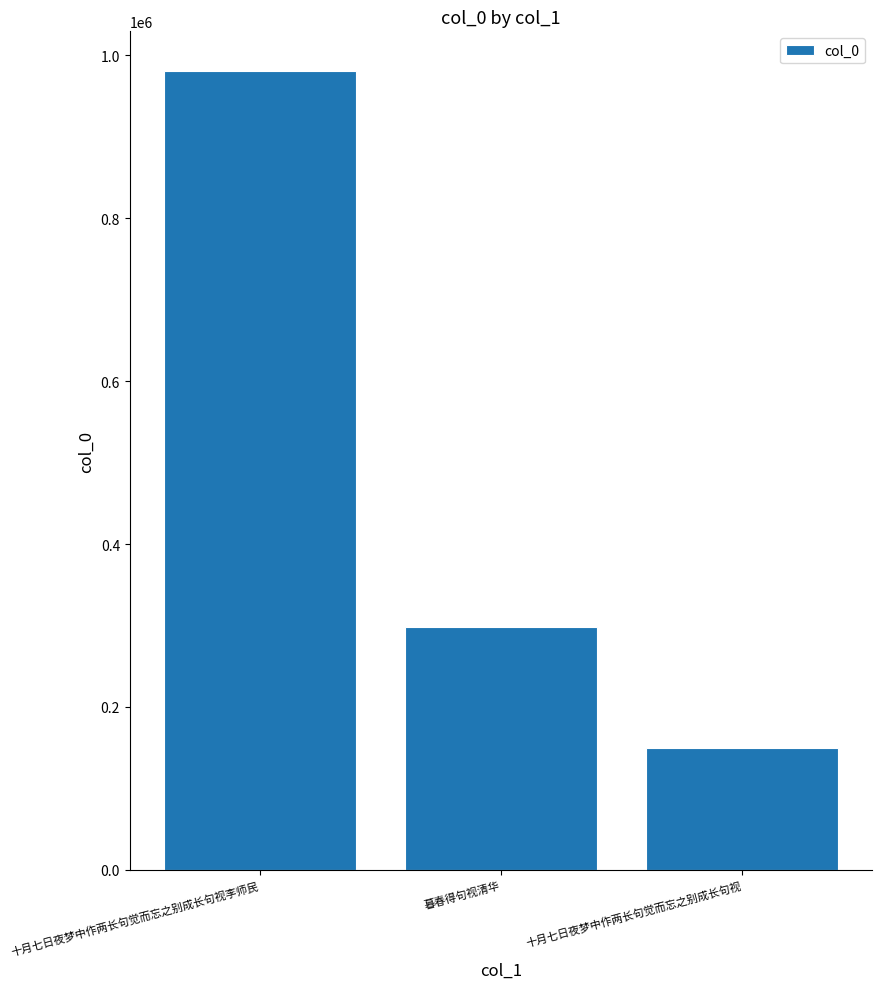

What is the label of the 2nd bar from the left?

暮春得句视清华